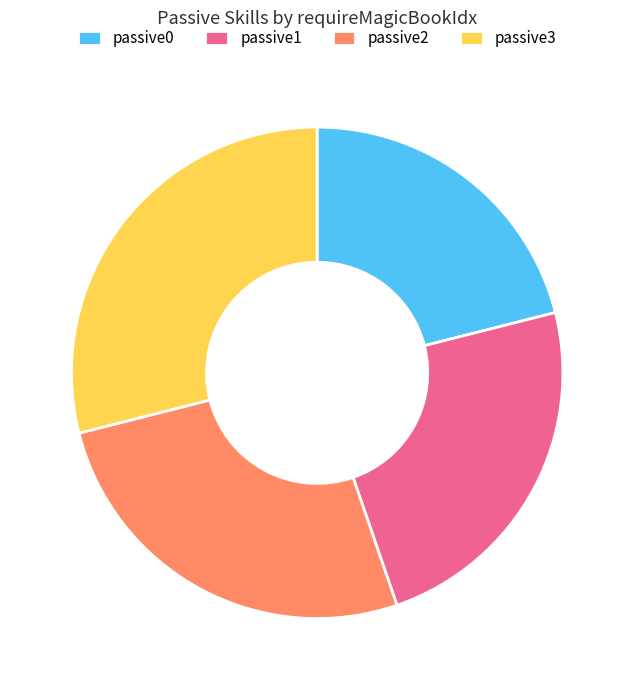

Does passive3 represent more than half of the total?

No